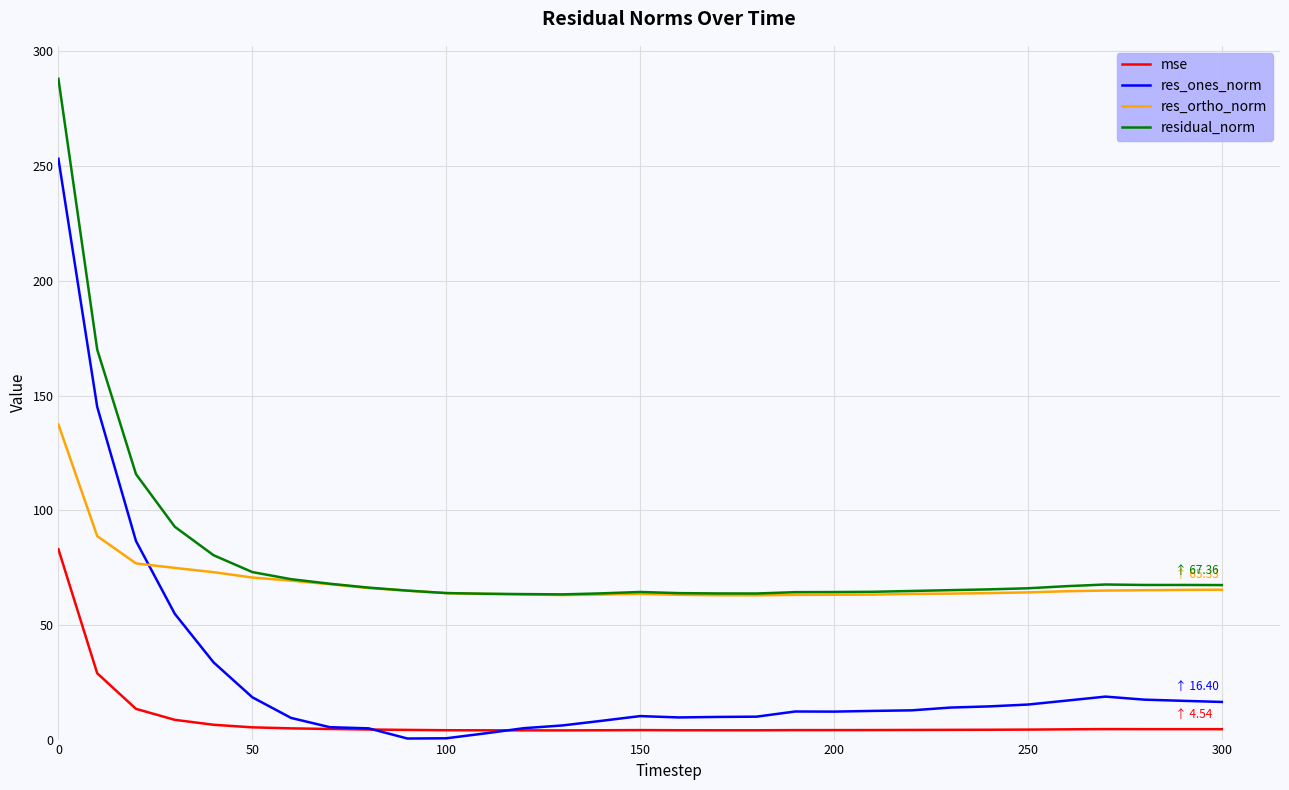

True or false: res_ortho_norm and mse intersect in this chart.

False